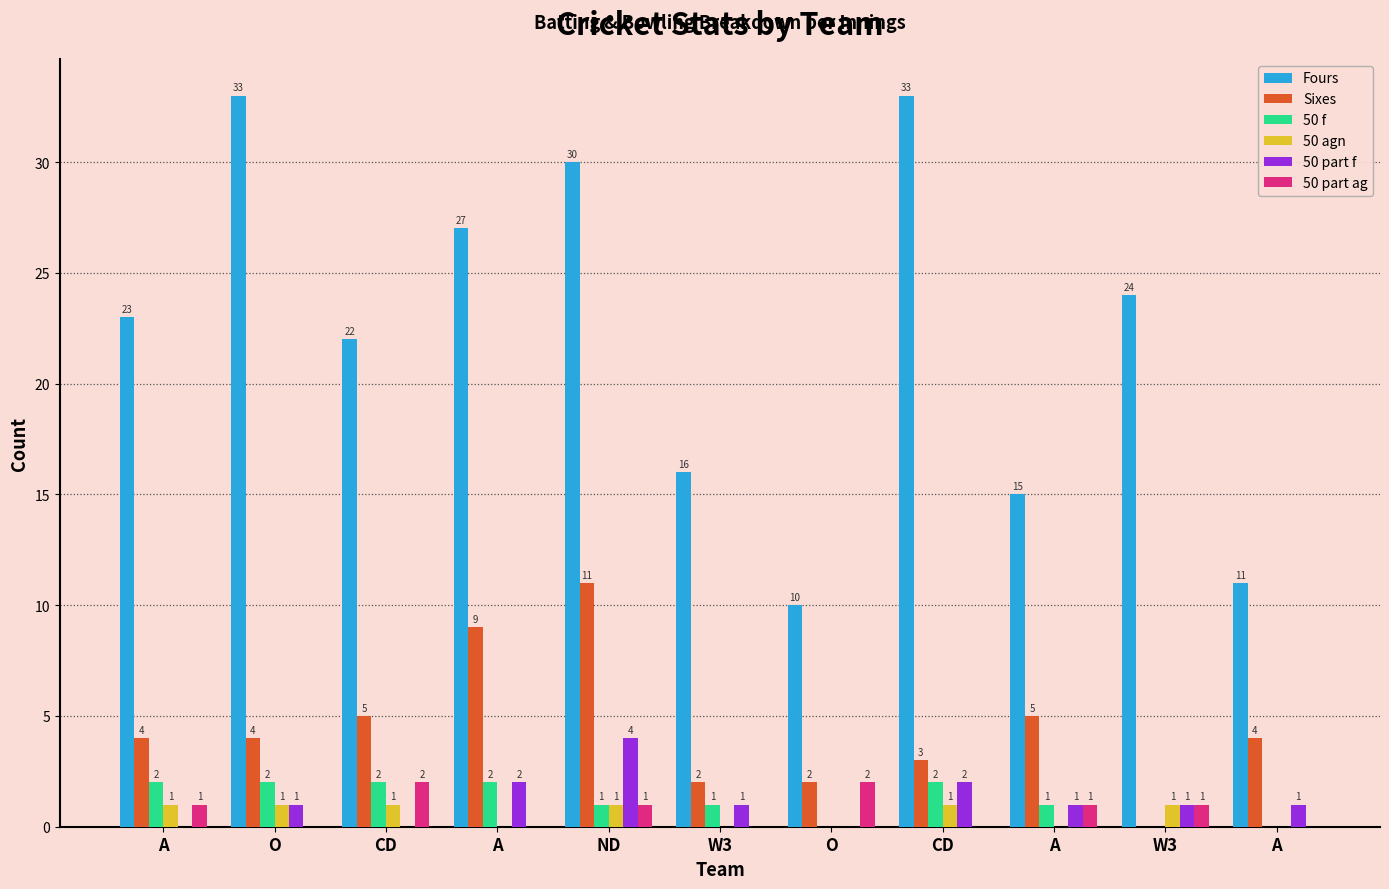

List the labels in order of 50 agn value, largest first.

A, O, CD, ND, CD, W3, A, W3, O, A, A